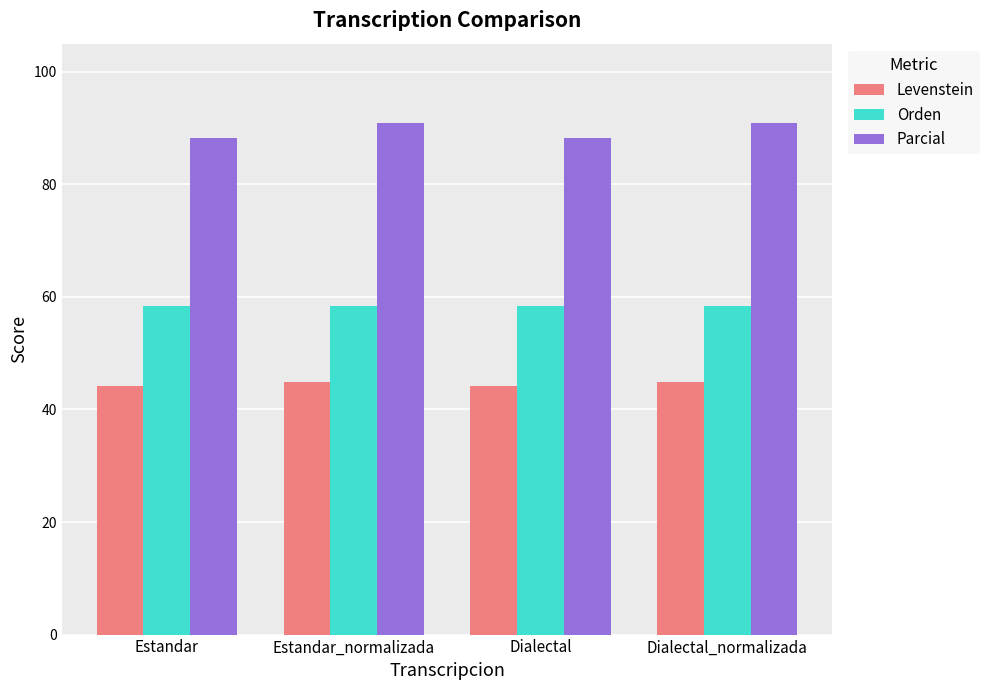

Which series has the largest total across all categories?

Parcial